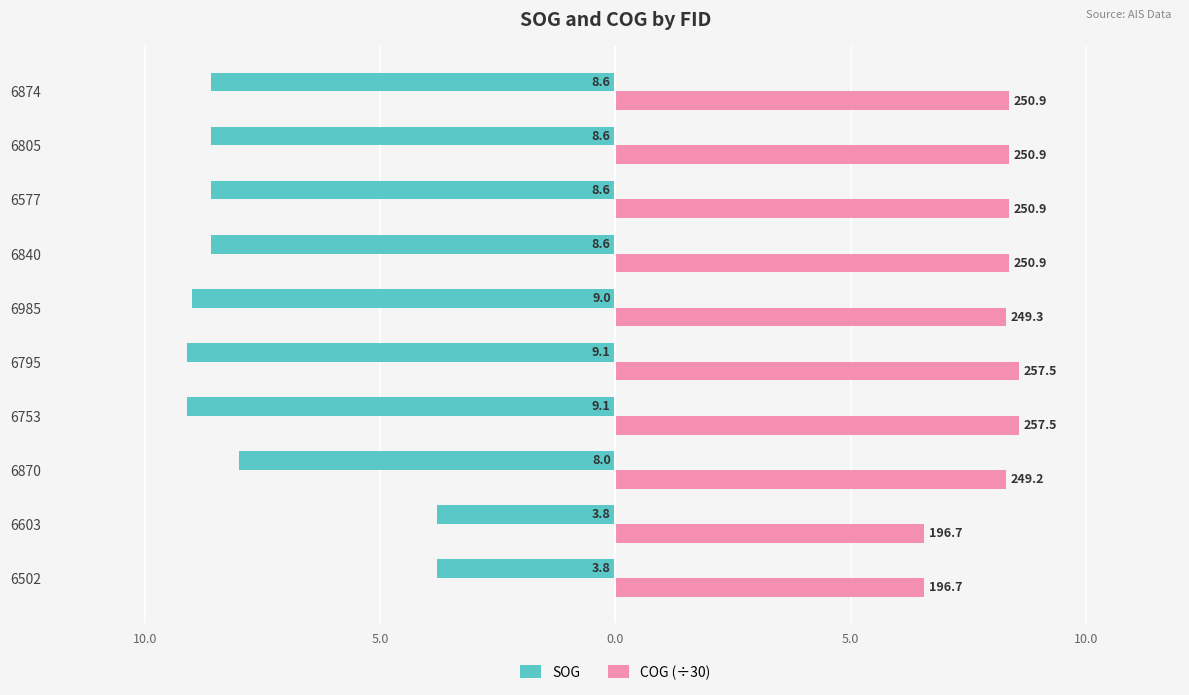

What are all the series names shown in the legend?

SOG, COG (÷30)